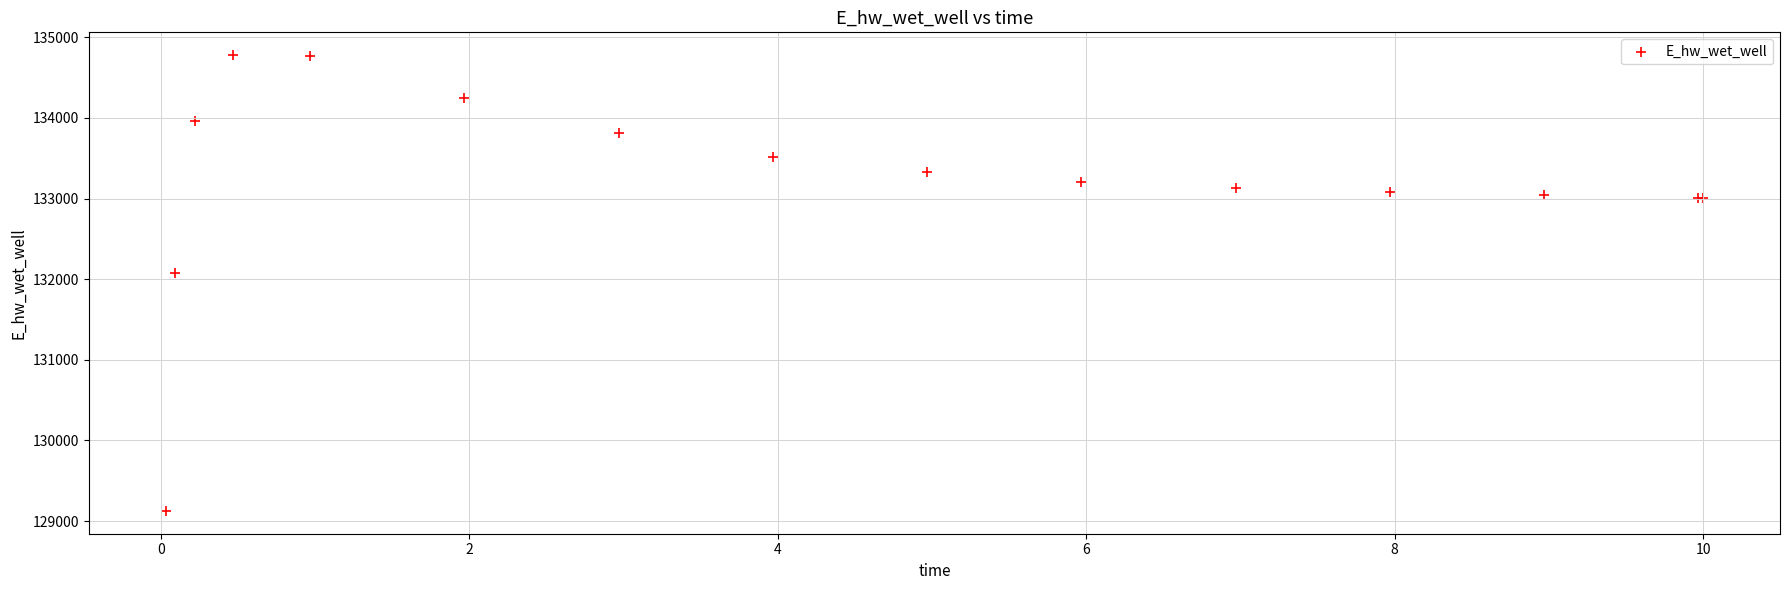

What Y value in the scatter plot is closest to 131952?

132075.7